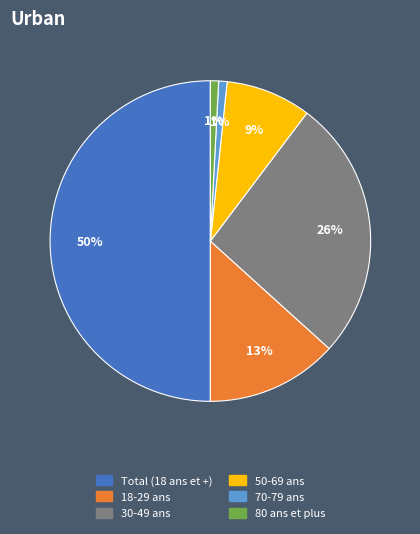

Between 30-49 ans and 50-69 ans, which is larger?

30-49 ans